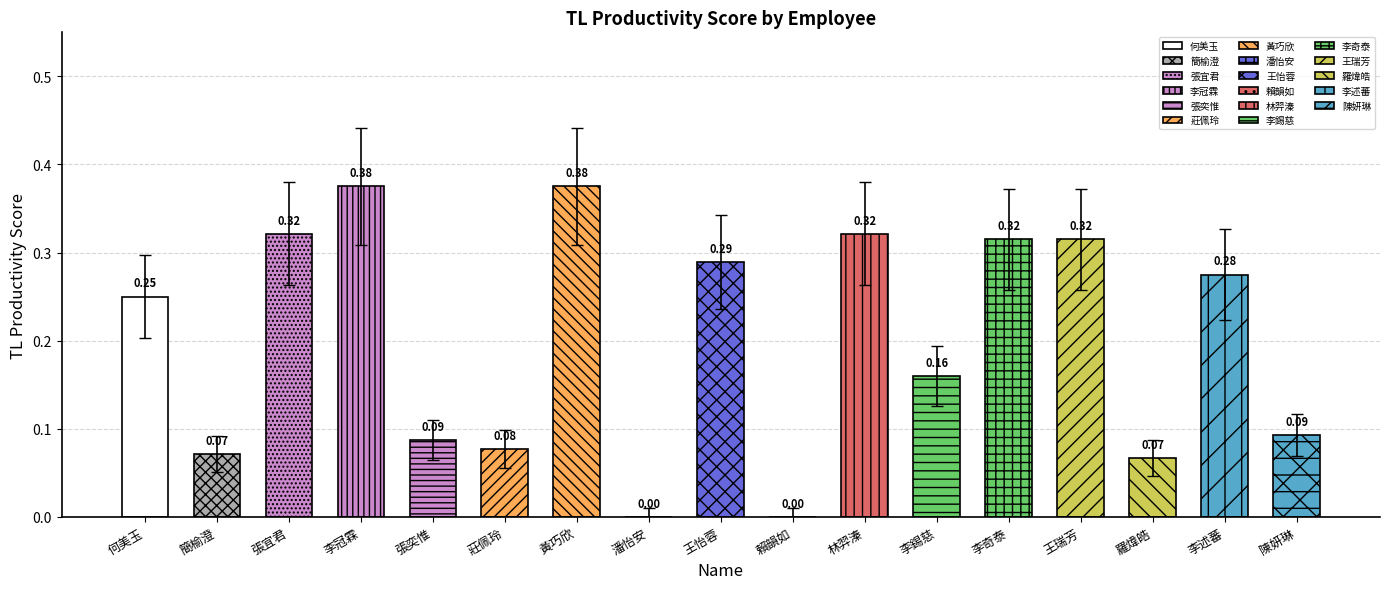

The chart shows a value of 0.4 at 黃巧欣. True or false?

True